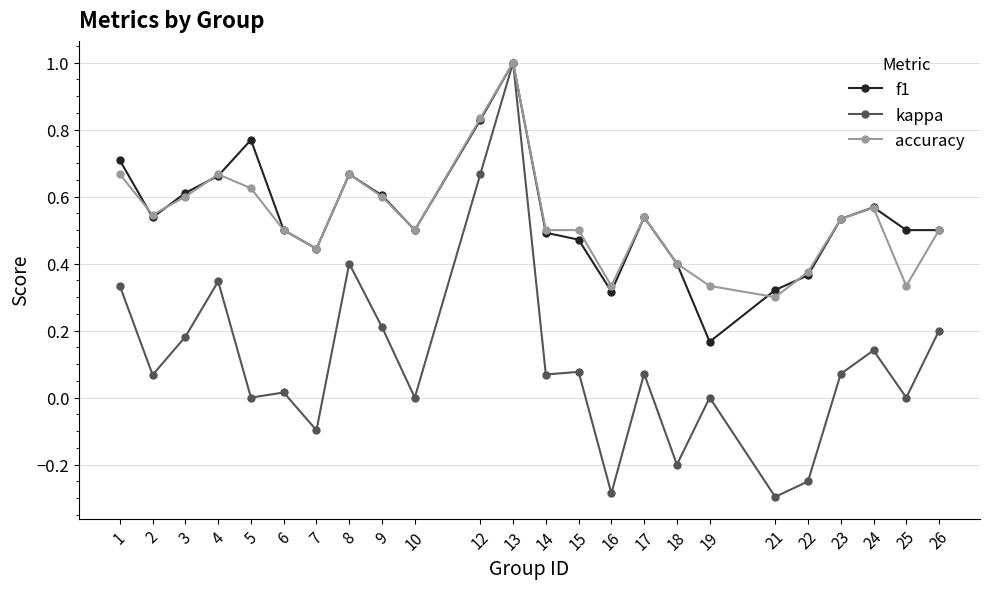

Is it true that kappa equals -0.1 at 7?

True